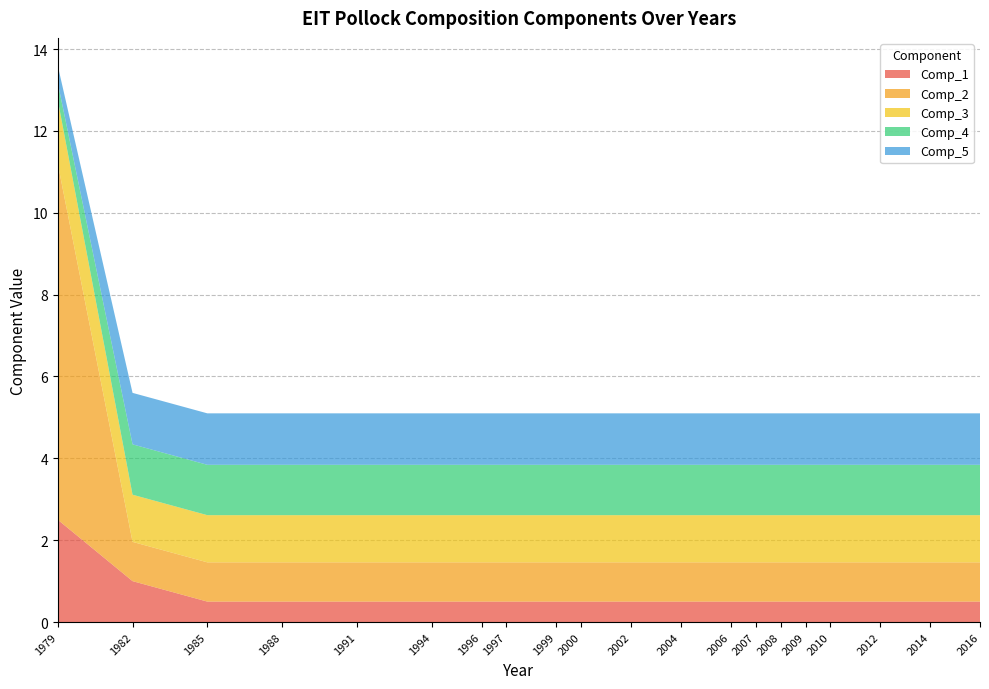

Reading right to left, list all the values displayed in this chart.

Comp_1: 0.5	0.5	0.5	0.5	0.5	0.5	0.5	0.5	0.5	0.5	0.5	0.5	0.5	0.5	0.5	0.5	0.5	0.5	1.0	2.5
Comp_2: 1.0	1.0	1.0	1.0	1.0	1.0	1.0	1.0	1.0	1.0	1.0	1.0	1.0	1.0	1.0	1.0	1.0	1.0	1.0	8.7
Comp_3: 1.2	1.2	1.2	1.2	1.2	1.2	1.2	1.2	1.2	1.2	1.2	1.2	1.2	1.2	1.2	1.2	1.2	1.2	1.2	1.6
Comp_4: 1.2	1.2	1.2	1.2	1.2	1.2	1.2	1.2	1.2	1.2	1.2	1.2	1.2	1.2	1.2	1.2	1.2	1.2	1.2	0.4
Comp_5: 1.3	1.3	1.3	1.3	1.3	1.3	1.3	1.3	1.3	1.3	1.3	1.3	1.3	1.3	1.3	1.3	1.3	1.3	1.3	0.4